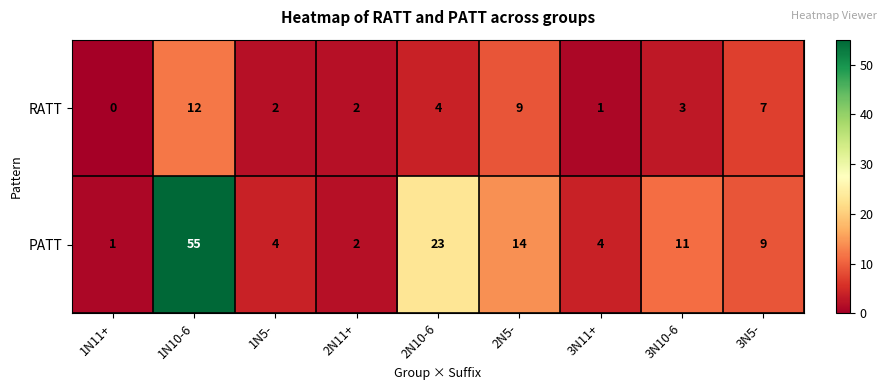

At which category is the sum across all series the highest?

1N10-6